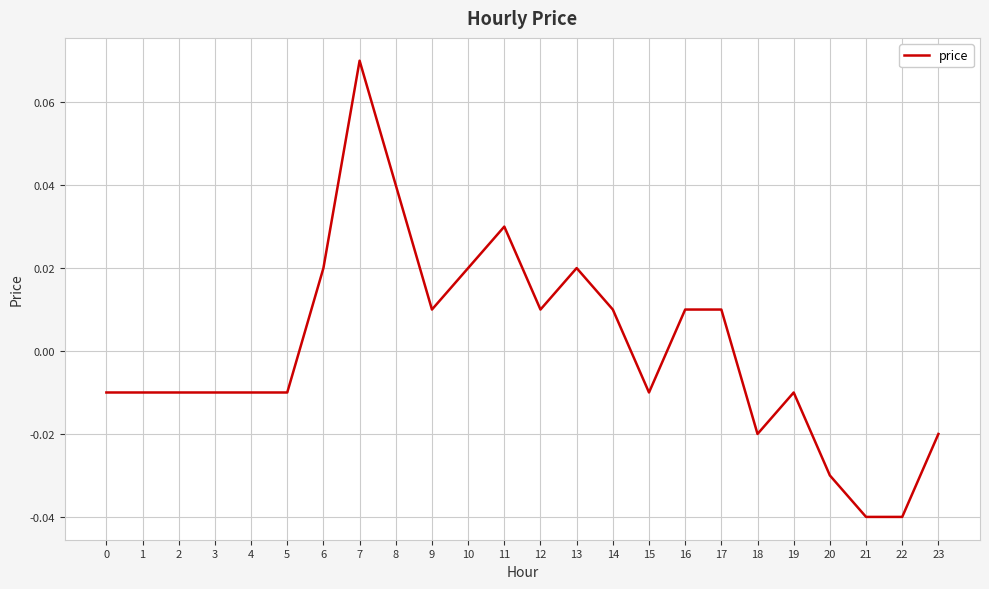

How many values are above zero?

11